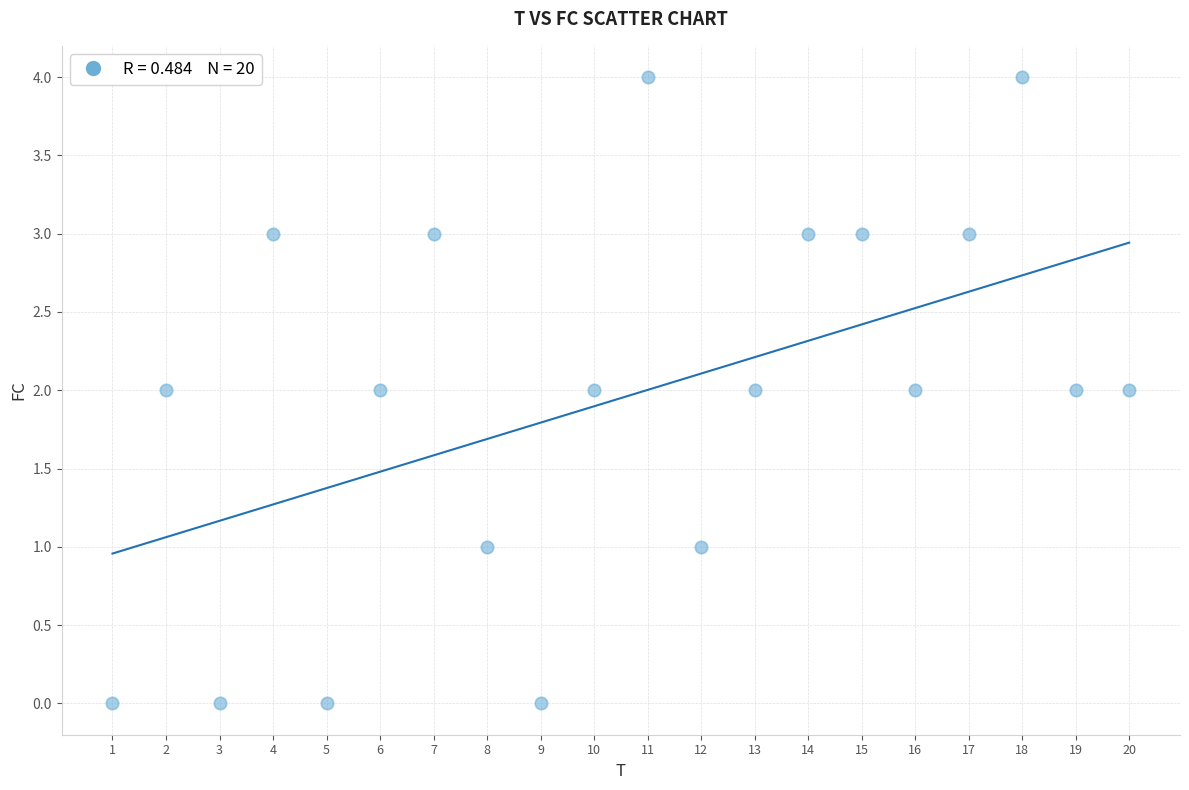

What is the range of X values (max minus min)?

19